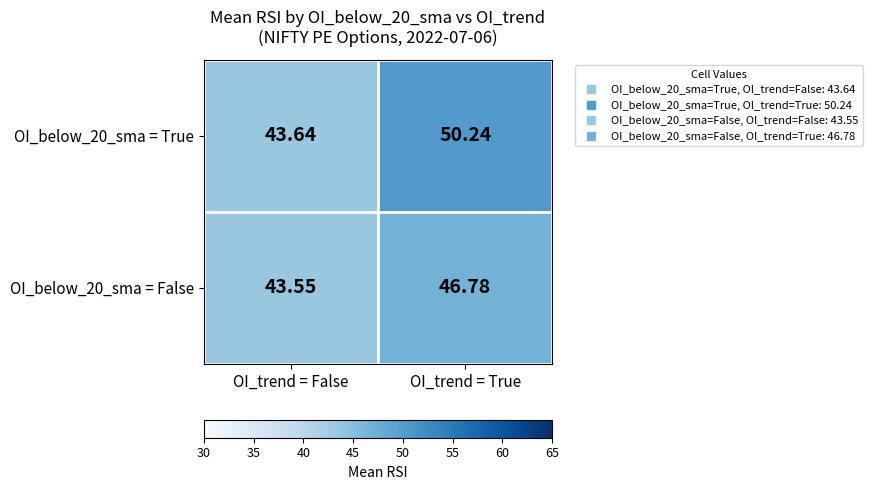

At how many categories does at least one series exceed 43?

2